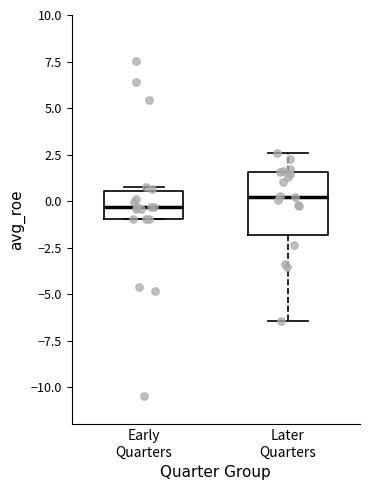

Which box has the highest median line?

Later Quarters